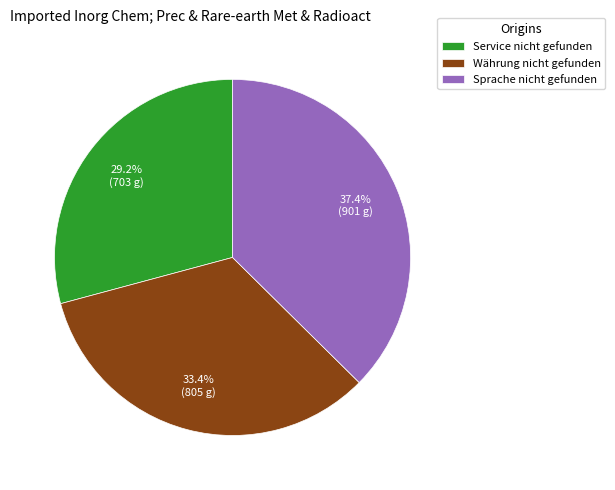

Rank the categories by value from highest to lowest.

Sprache nicht gefunden, Währung nicht gefunden, Service nicht gefunden